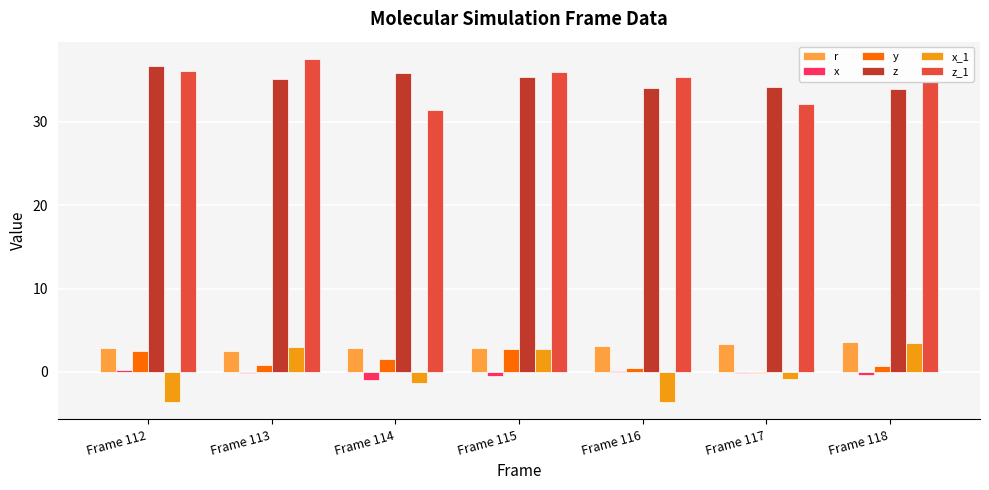

What is the spread (max minus min) of values at Frame 113?

37.7